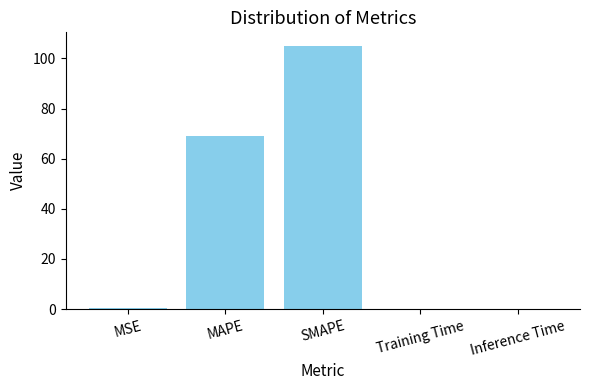

How many distinct data groups are displayed?

1